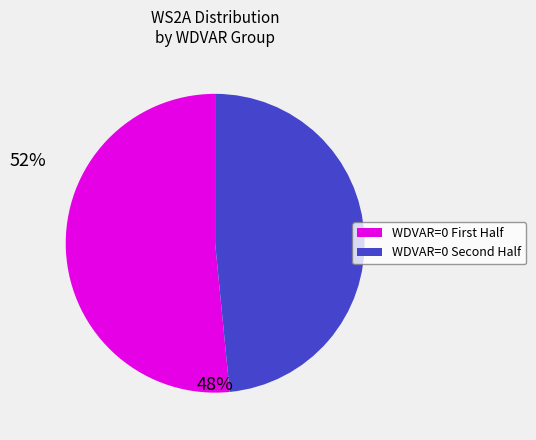

Is there any slice that represents more than half of the pie?

Yes